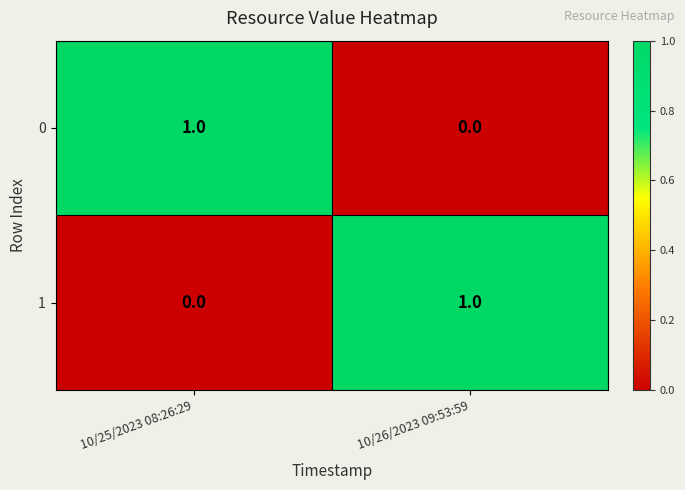

How many distinct data groups are displayed?

2